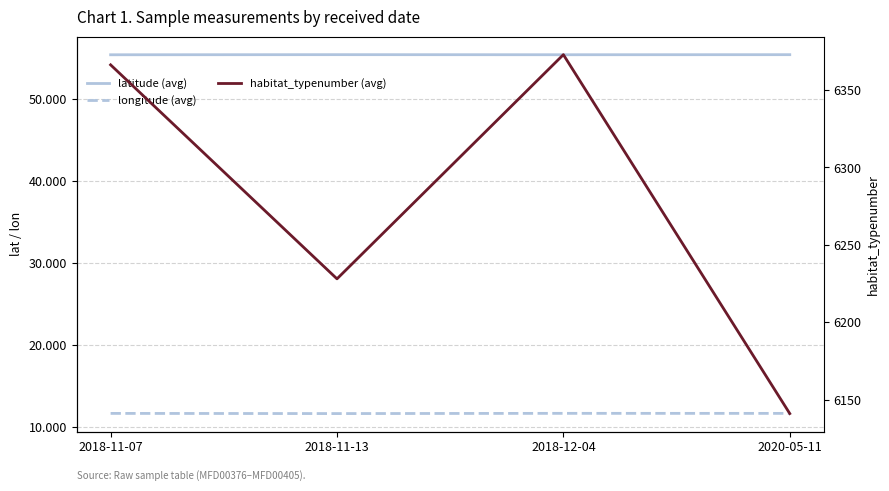

Reading left to right, list all the values displayed in this chart.

latitude (avg): 2018-11-07=55.4	2018-11-13=55.4	2018-12-04=55.4	2020-05-11=55.4
longitude (avg): 2018-11-07=11.6	2018-11-13=11.6	2018-12-04=11.7	2020-05-11=11.6
habitat_typenumber (avg): 2018-11-07=6366.2	2018-11-13=6228.0	2018-12-04=6372.8	2020-05-11=6141.0